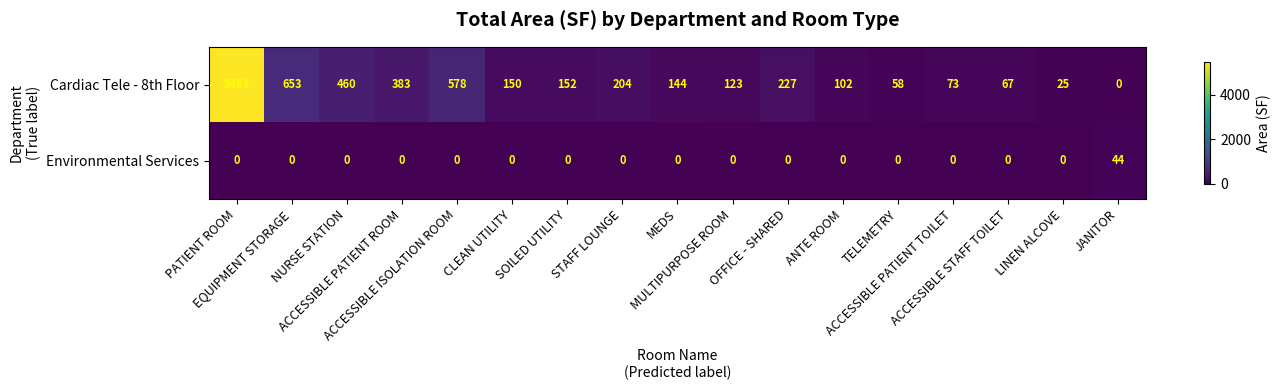

List the series in order of their peak value, highest first.

Cardiac Tele - 8th Floor, Environmental Services